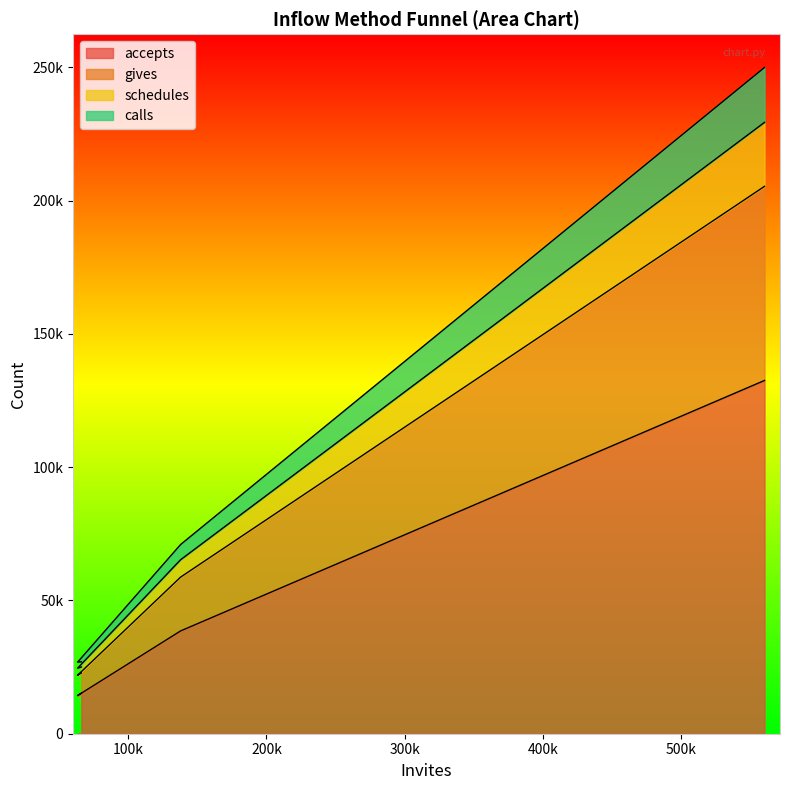

What is the maximum value shown in the chart?

249993